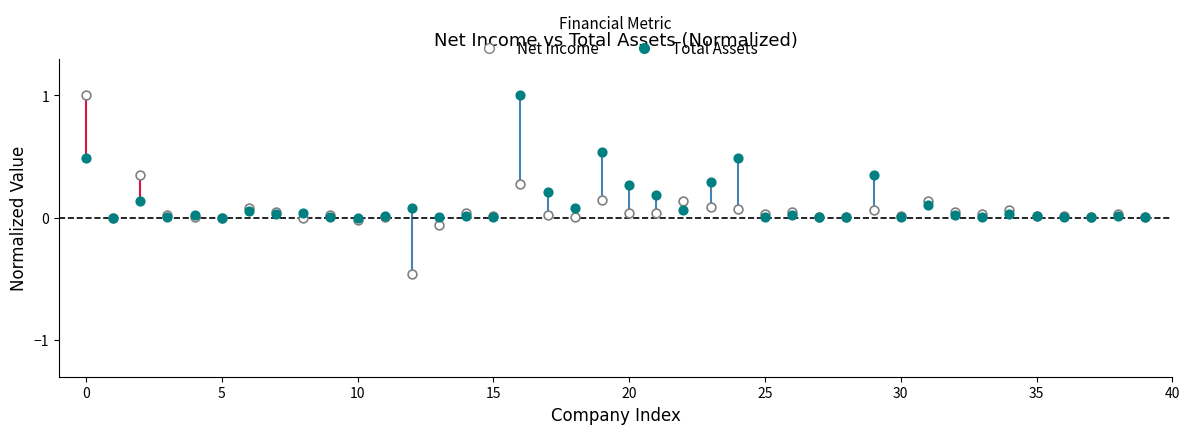

Which series reaches the minimum Y coordinate?

Net Income